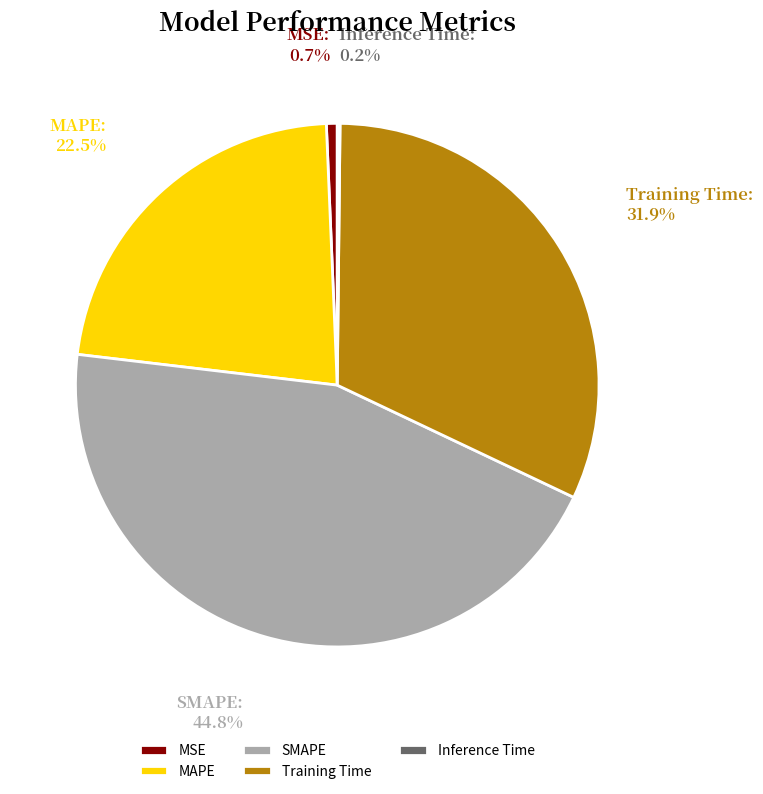

Between MSE and SMAPE, which is larger?

SMAPE